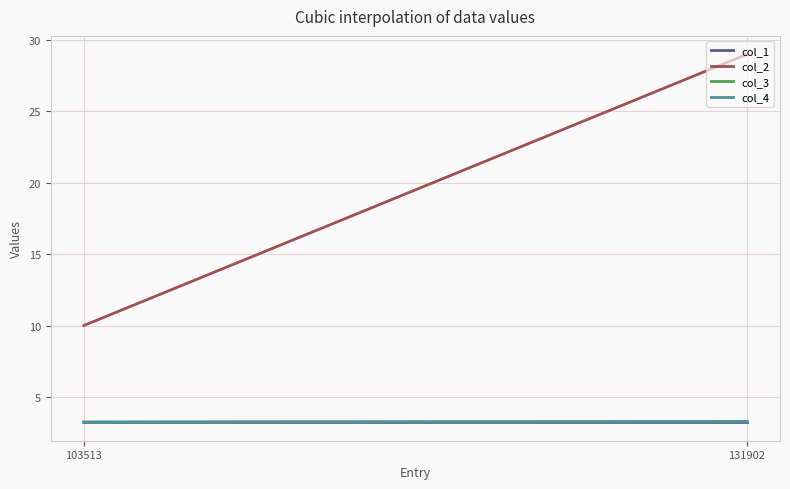

What is the smallest value displayed?

3.2